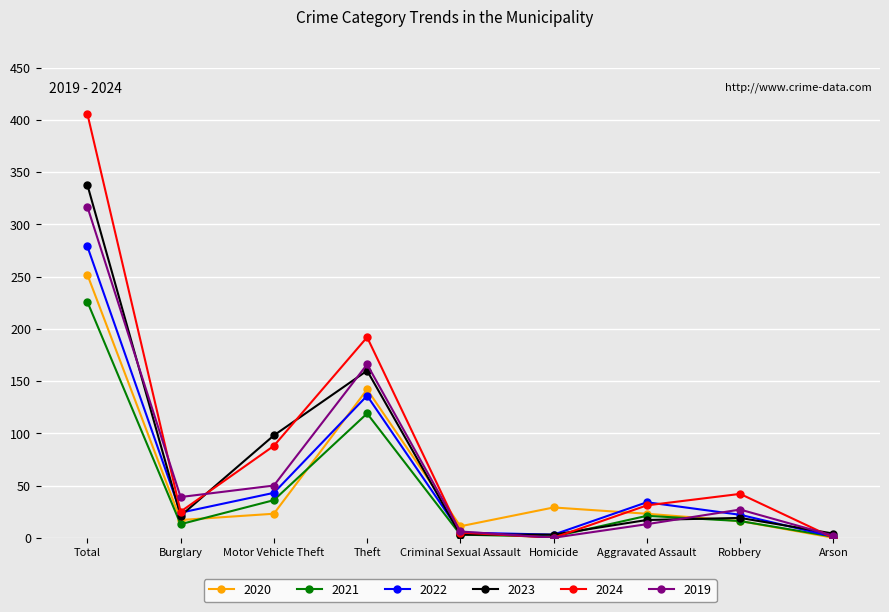

How many interior local valleys does the 2019 series have?

2